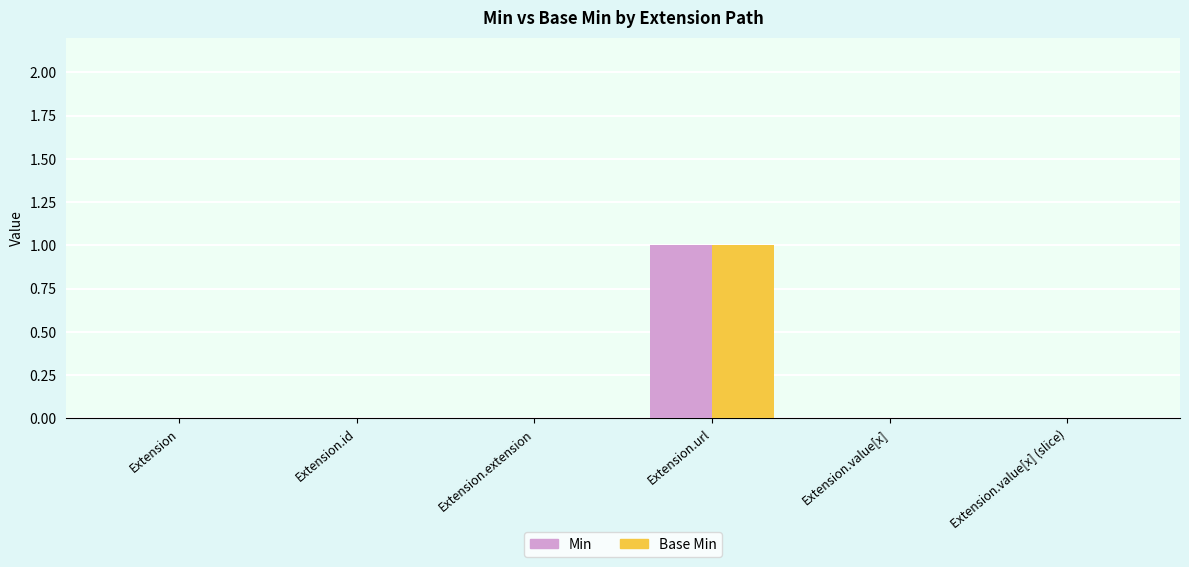

How many groups of bars are there?

6